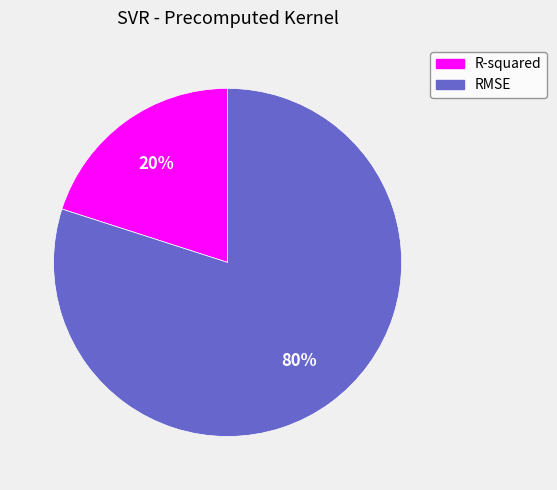

Rank the categories by value from lowest to highest.

R-squared, RMSE